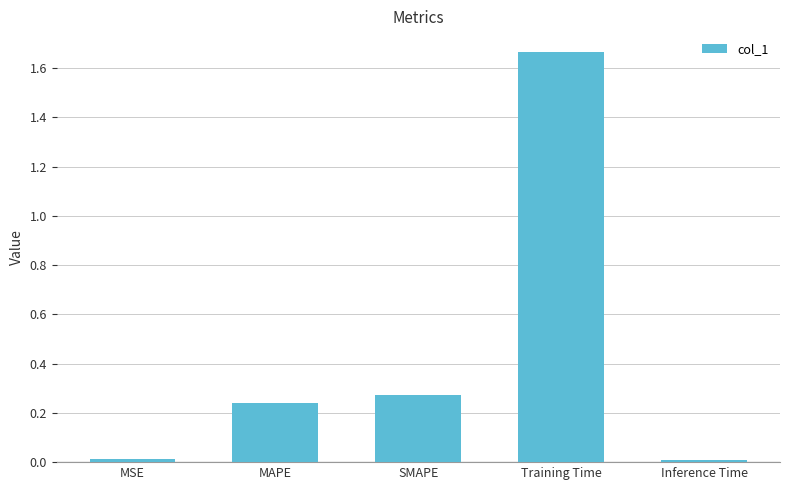

Between Training Time and MSE, which is larger?

Training Time